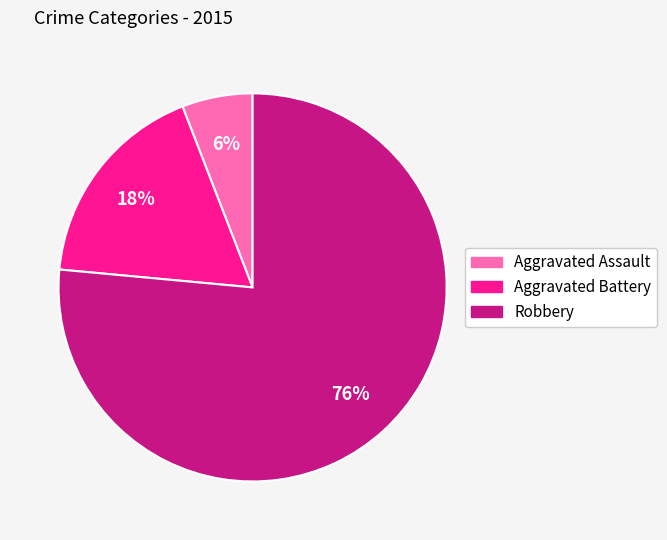

Rank the categories by value from lowest to highest.

Aggravated Assault, Aggravated Battery, Robbery